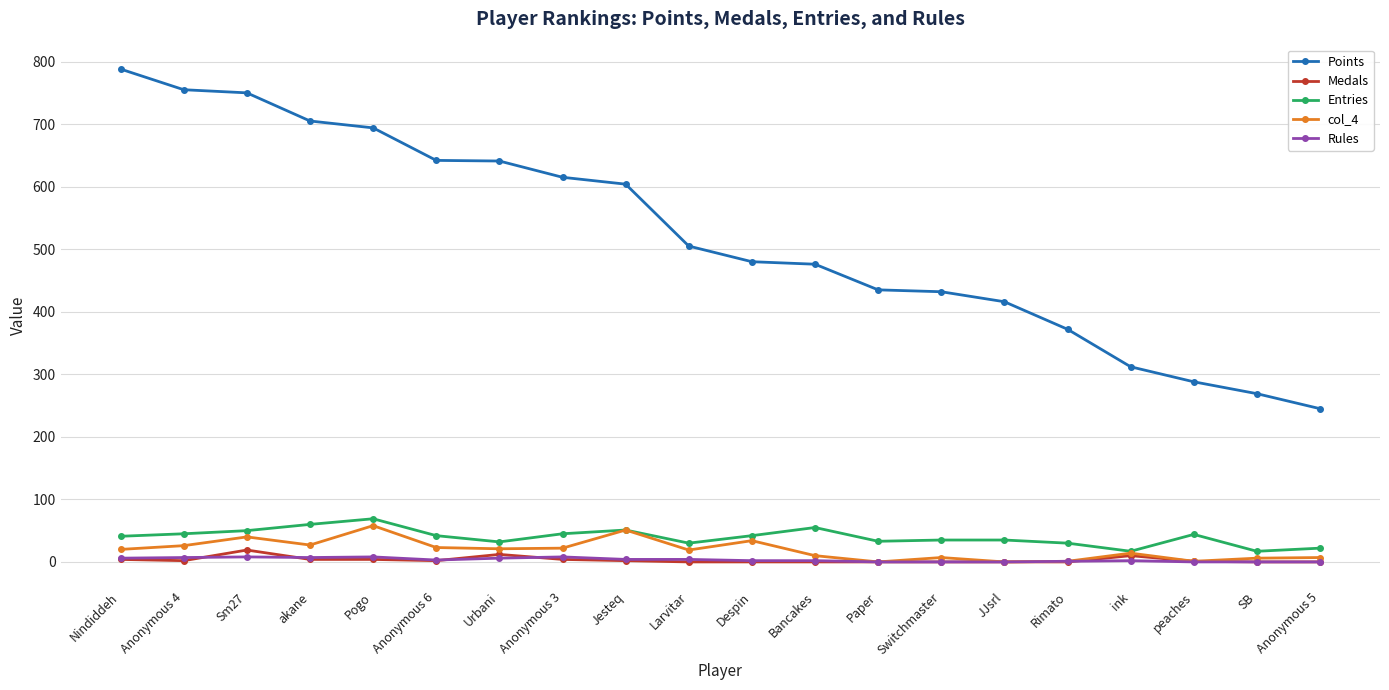

Which series changed the most between Rimato and Anonymous 5?

Points